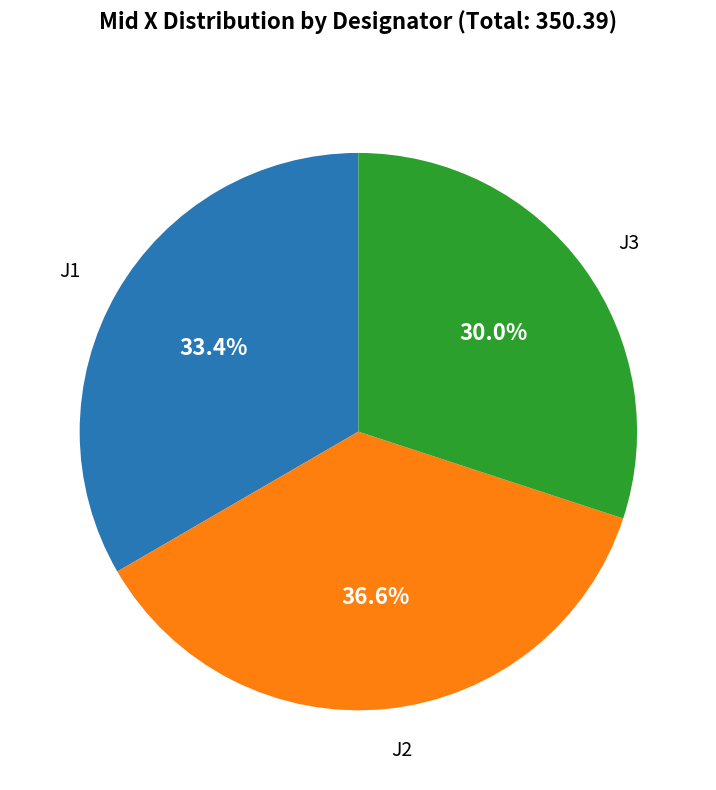

Does any single category account for the majority?

No